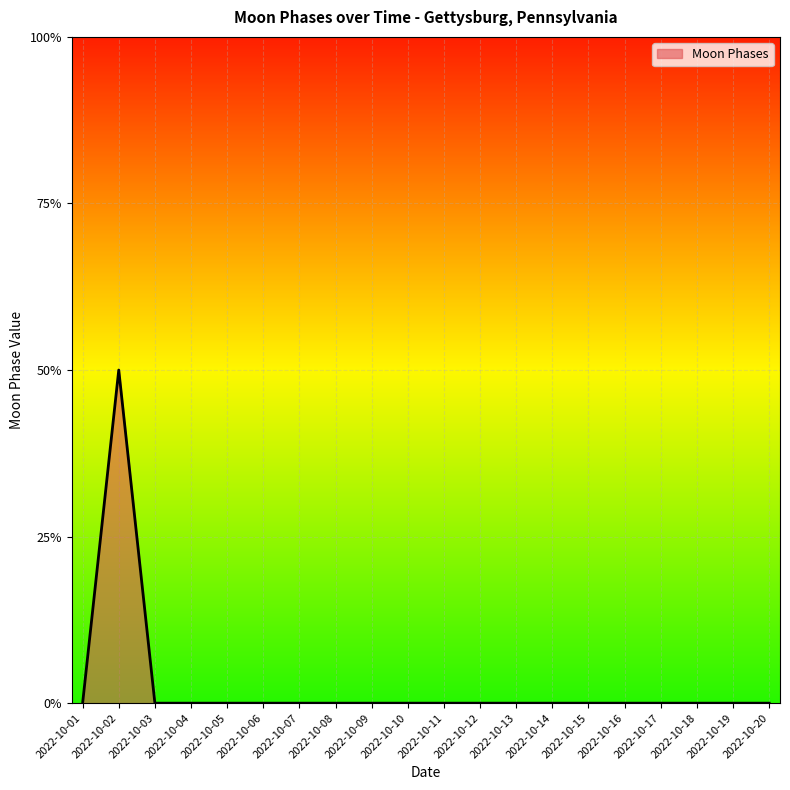

Does the chart display data point markers on the line(s)?

No